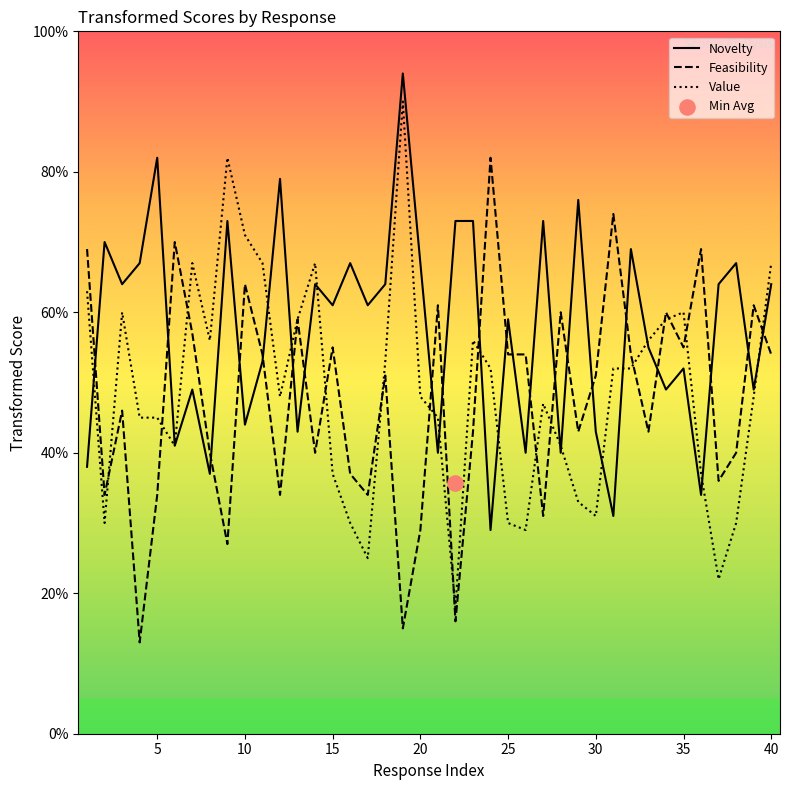

What are all the series names shown in the legend?

Novelty, Feasibility, Value